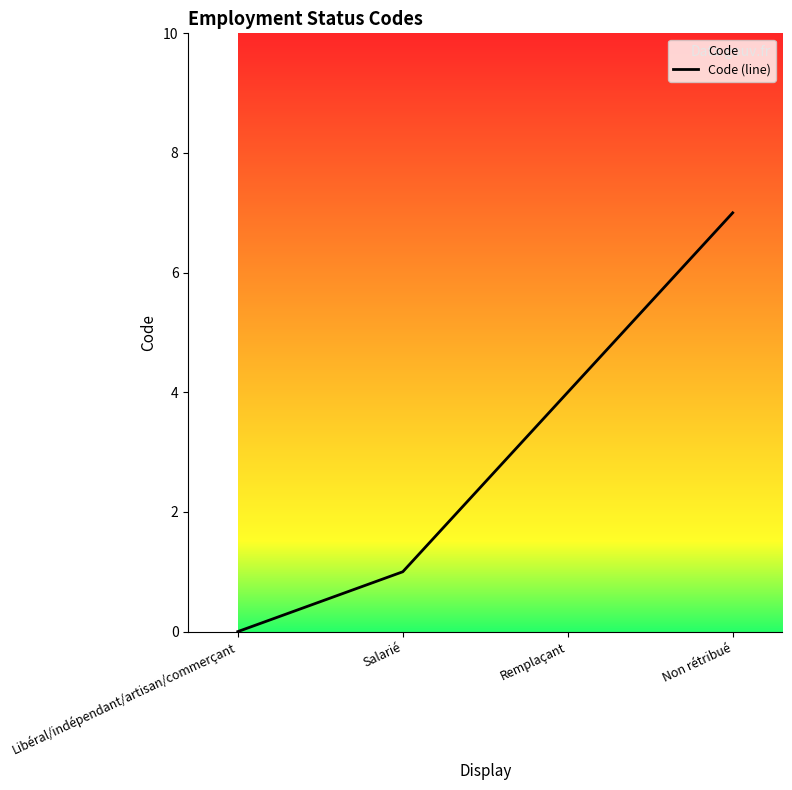

At which category does the chart reach its minimum across all series?

Libéral/indépendant/artisan/commerçant